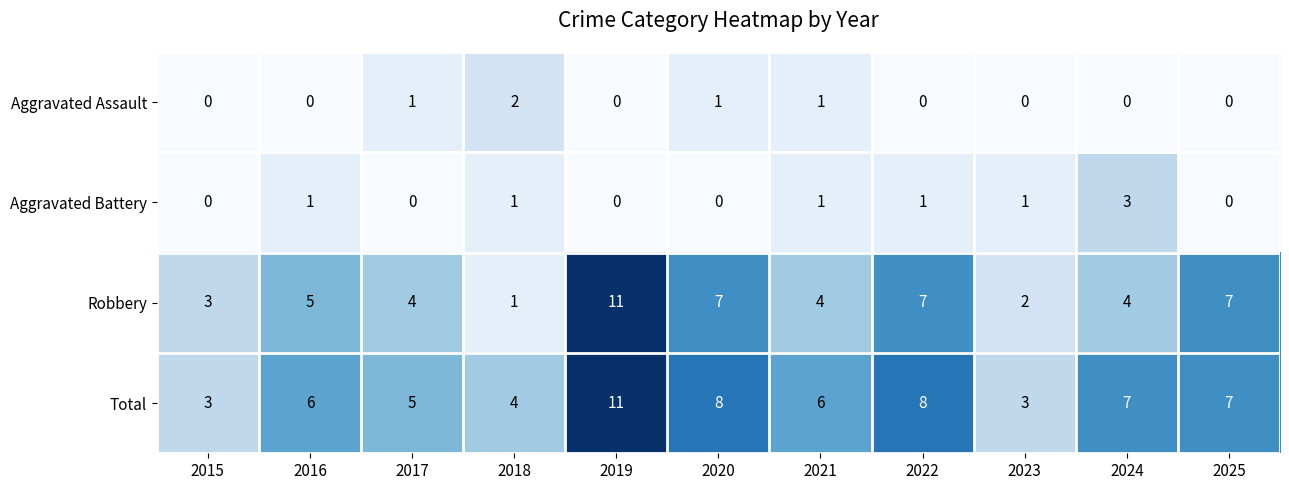

Which label corresponds to the largest value in the chart?

2019